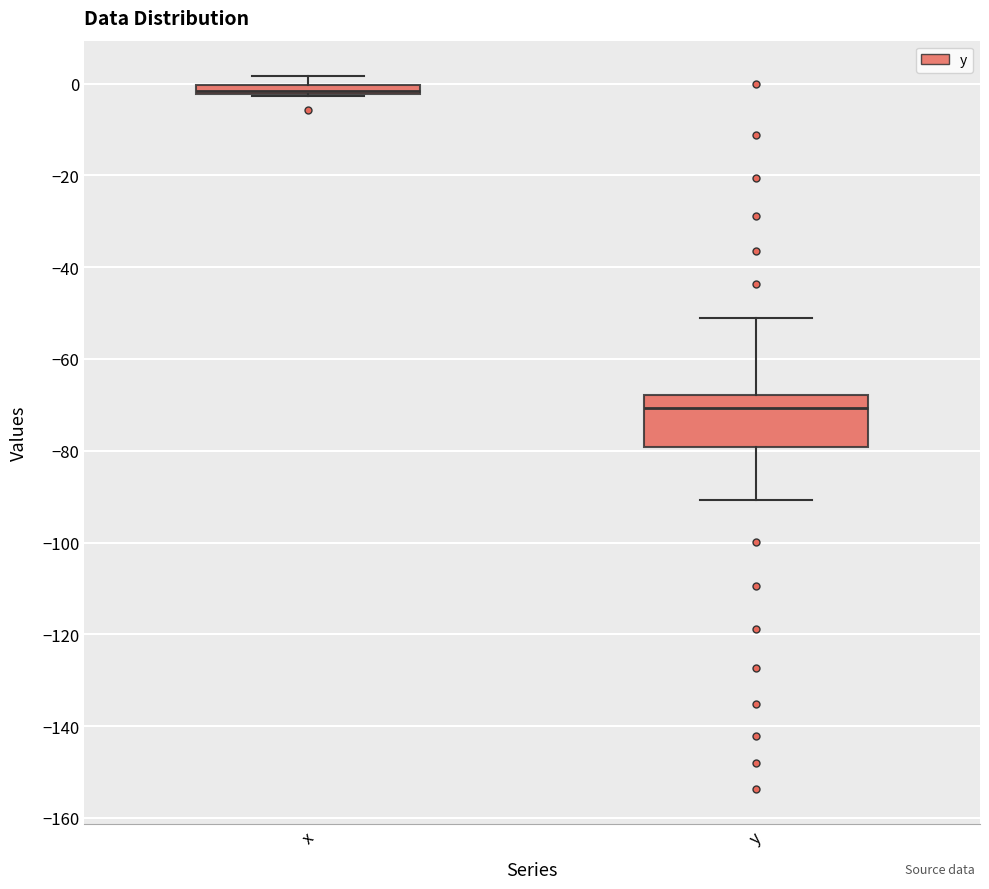

Which box is the tallest, from its lower edge to its upper edge?

y